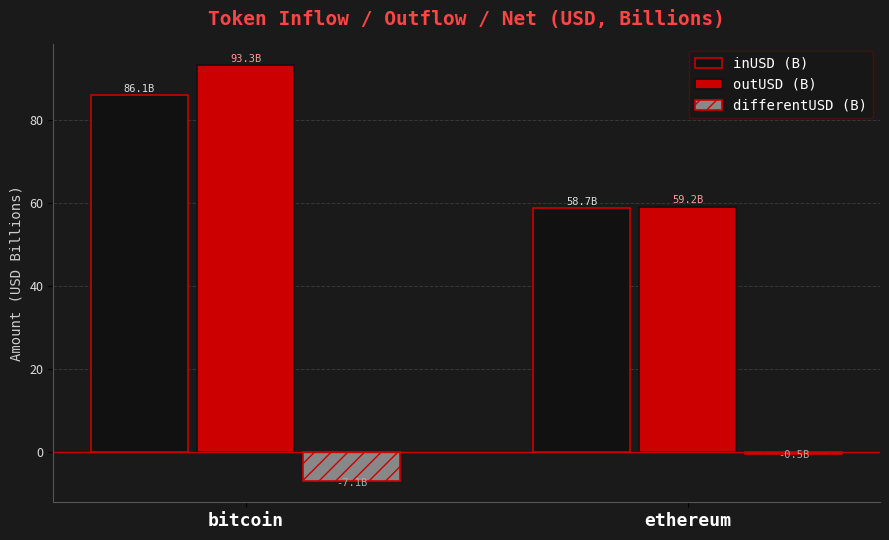

At which label does outUSD (B) first exceed 93?

bitcoin